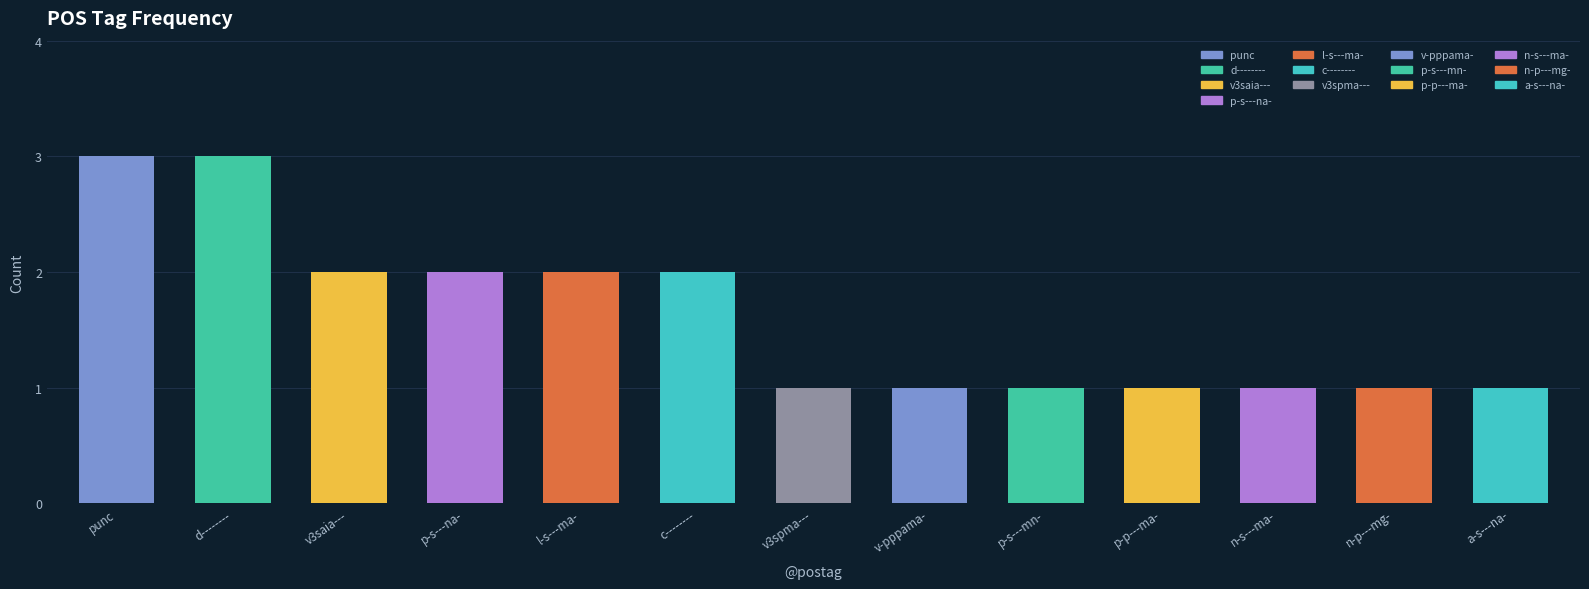

Is it true that the value at n-p---mg- is 2?

False